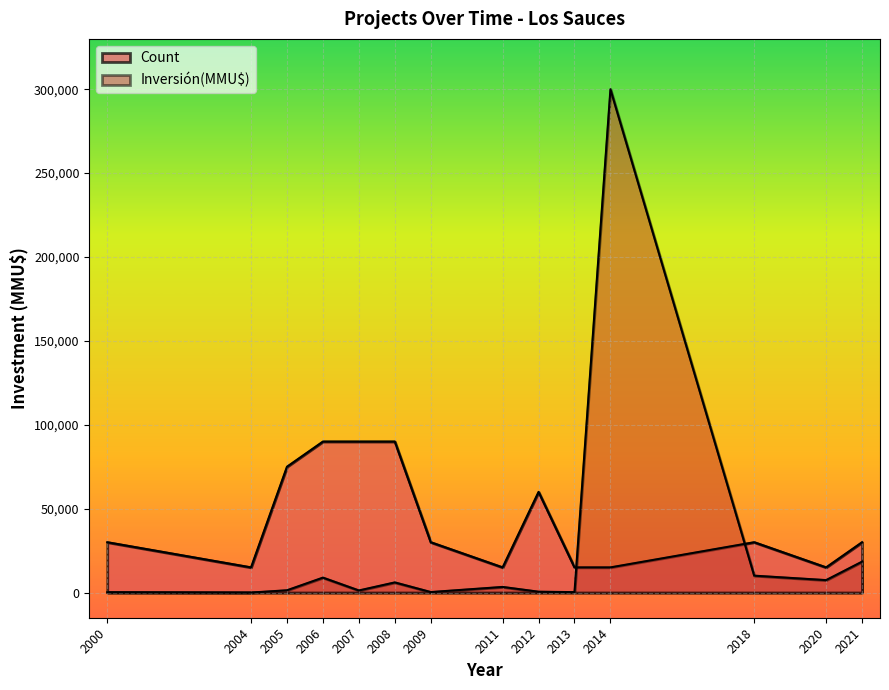

Which series has the largest total across all categories?

Inversión(MMU$)